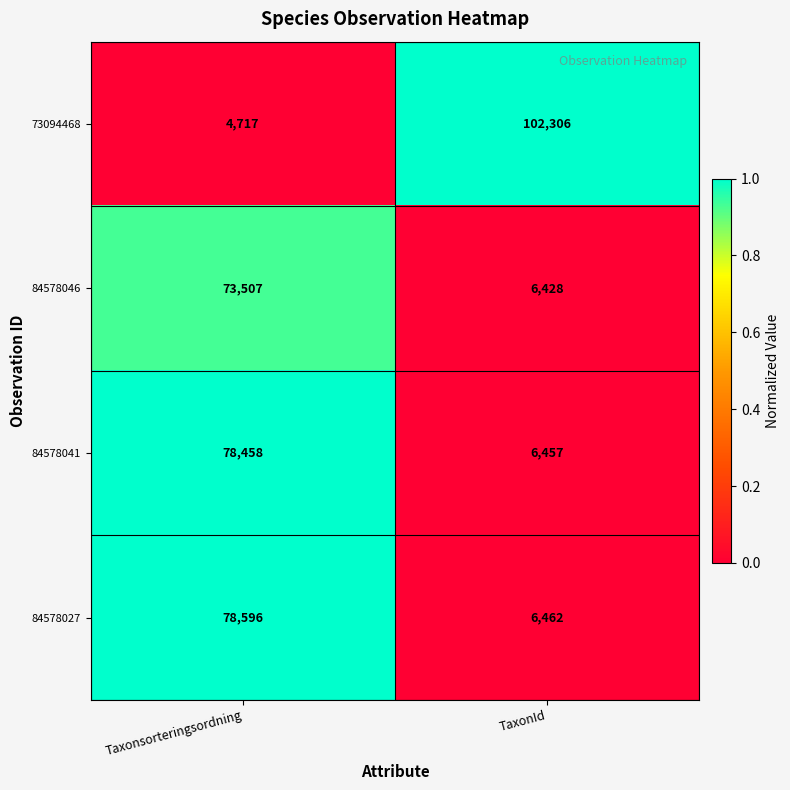

Rank the series by their maximum value, from highest to lowest.

73094468, 84578027, 84578041, 84578046